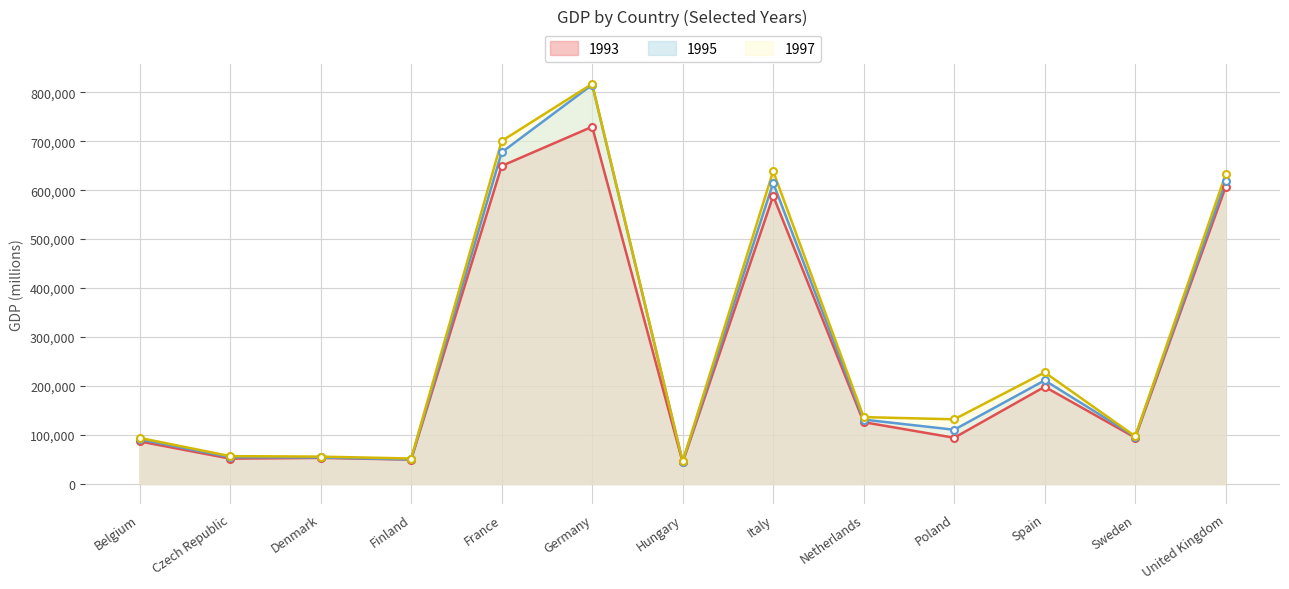

At Finland, list the series in order from smallest to largest.

1993, 1995, 1997